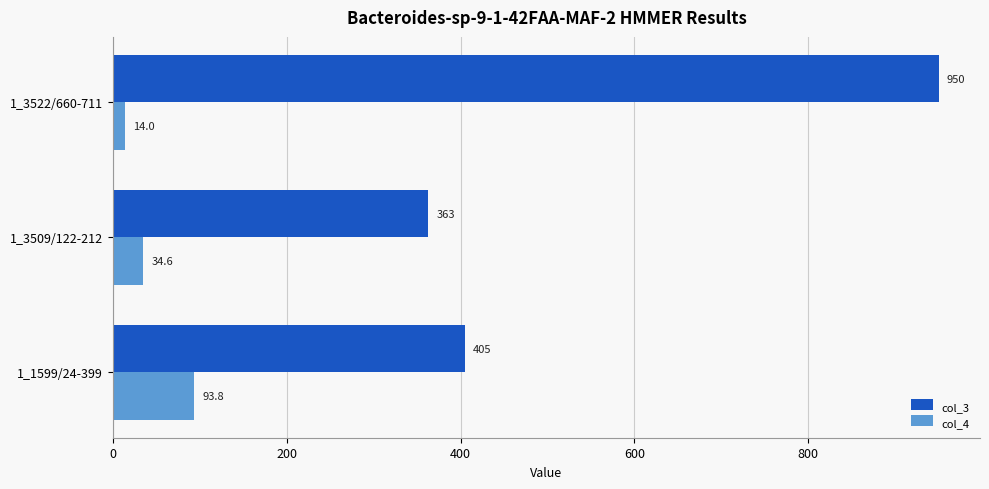

Which series has the widest spread of values?

col_3